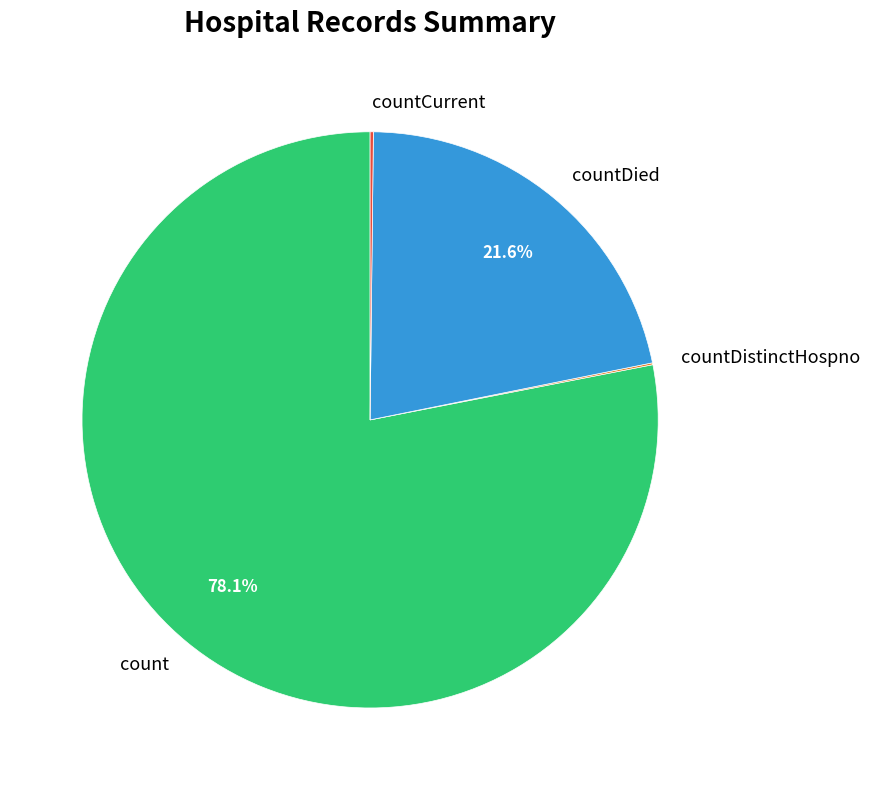

Is there any slice that represents more than half of the pie?

Yes